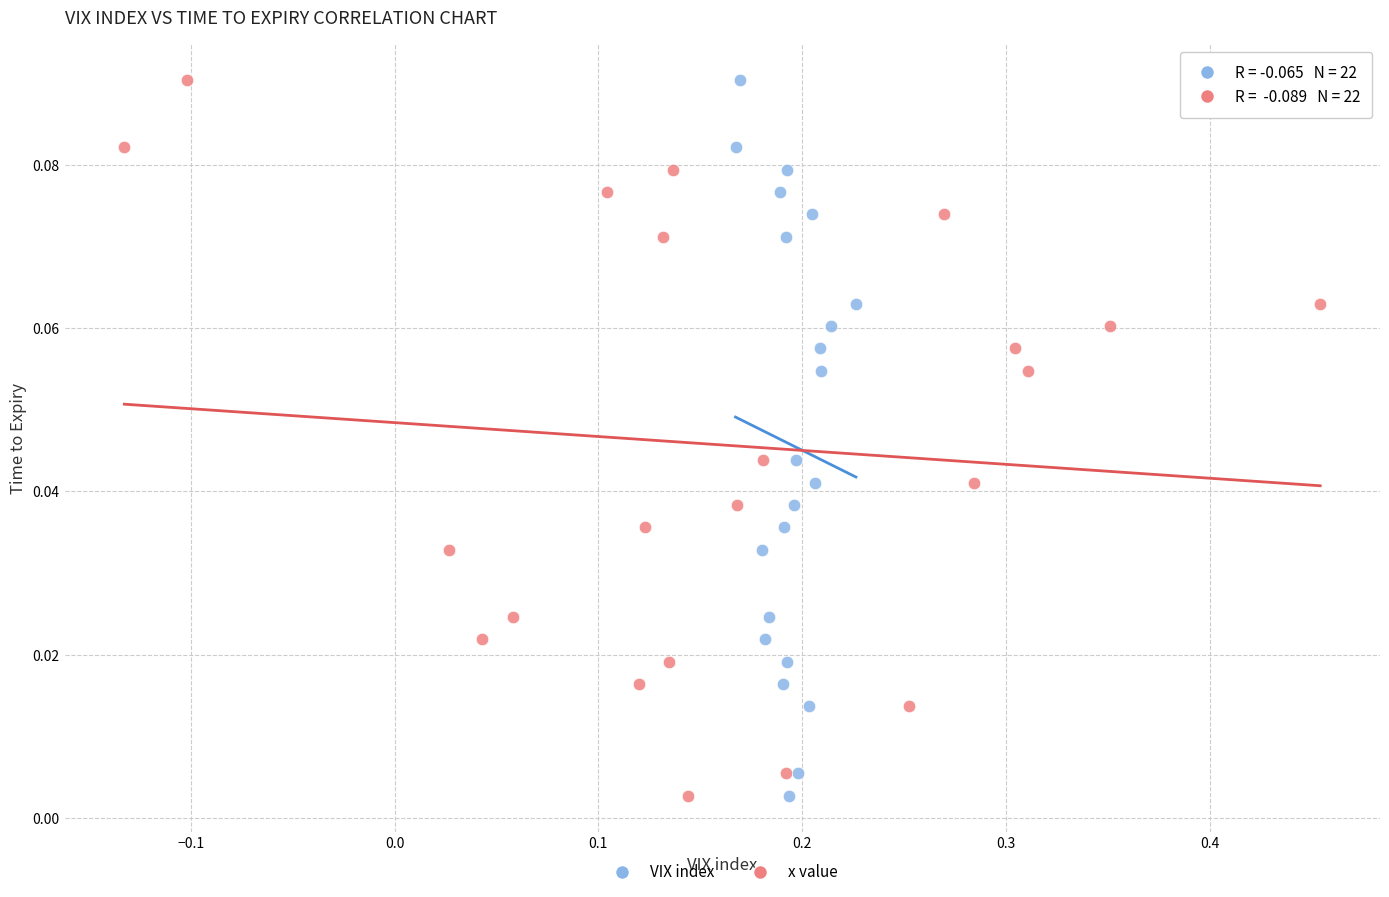

What are all the series names shown in the legend?

VIX index, x value